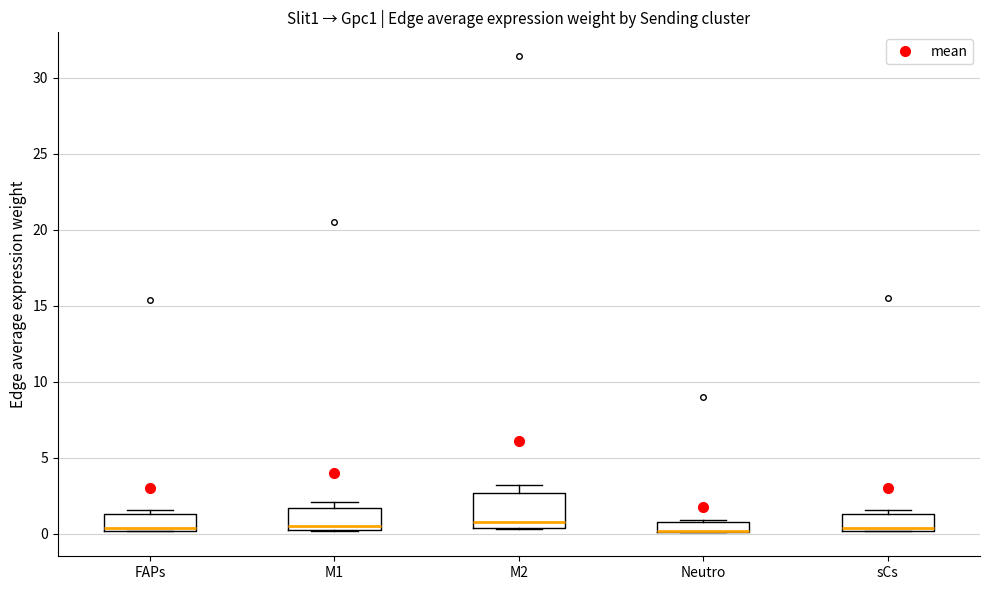

Where is the lower edge of the box for M1 on the y-axis? The values are not printed on the chart, so give them approximately, as read against the axis.

0.5